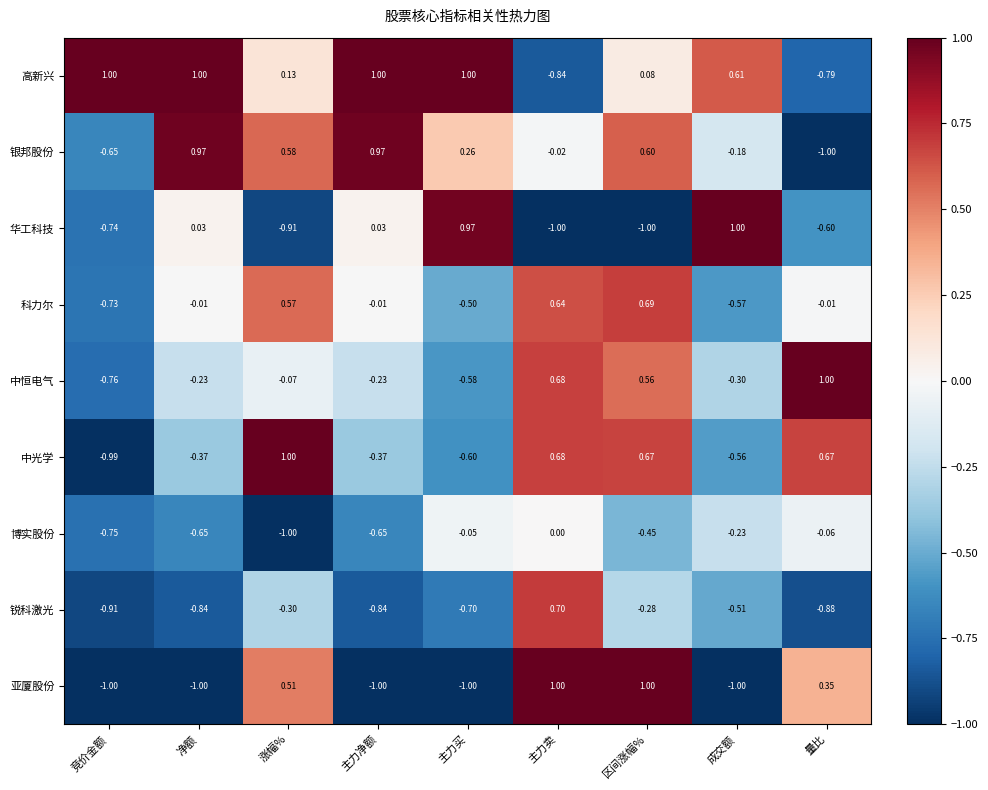

How many data points does each series have?

9